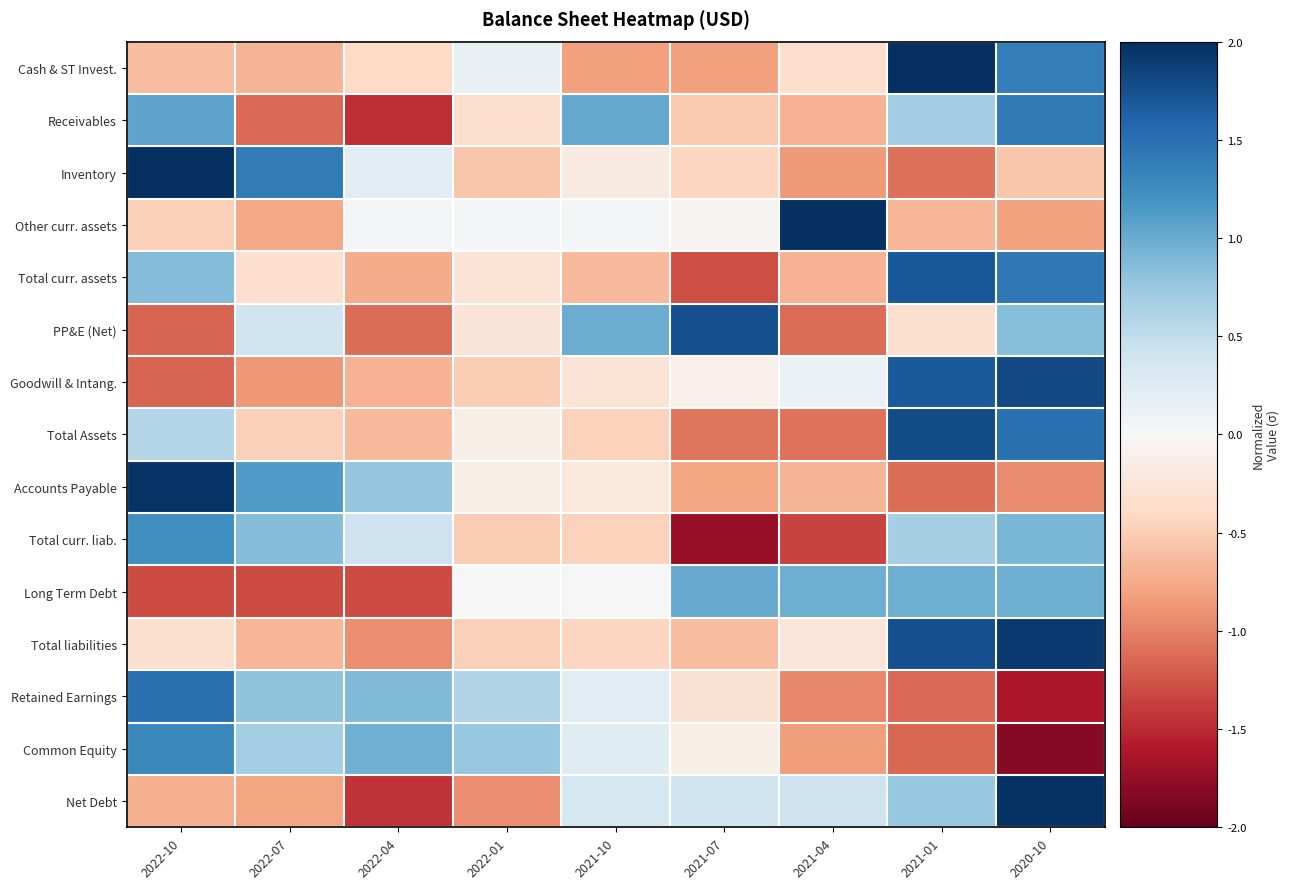

Between 2022-07 and 2022-01, which series saw the biggest shift?

Inventory